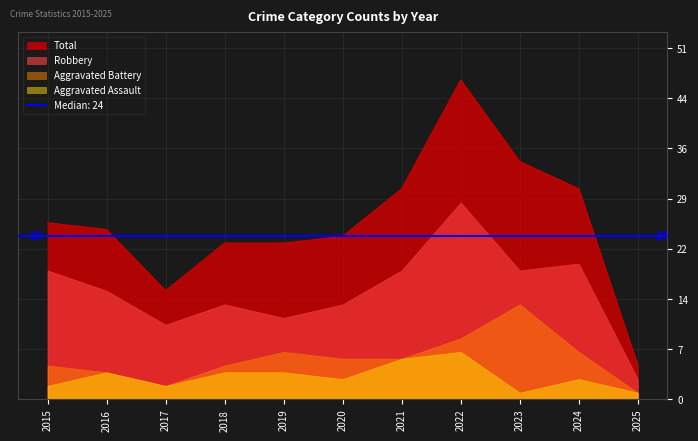

Between 2021 and 2020, which is larger?

2021